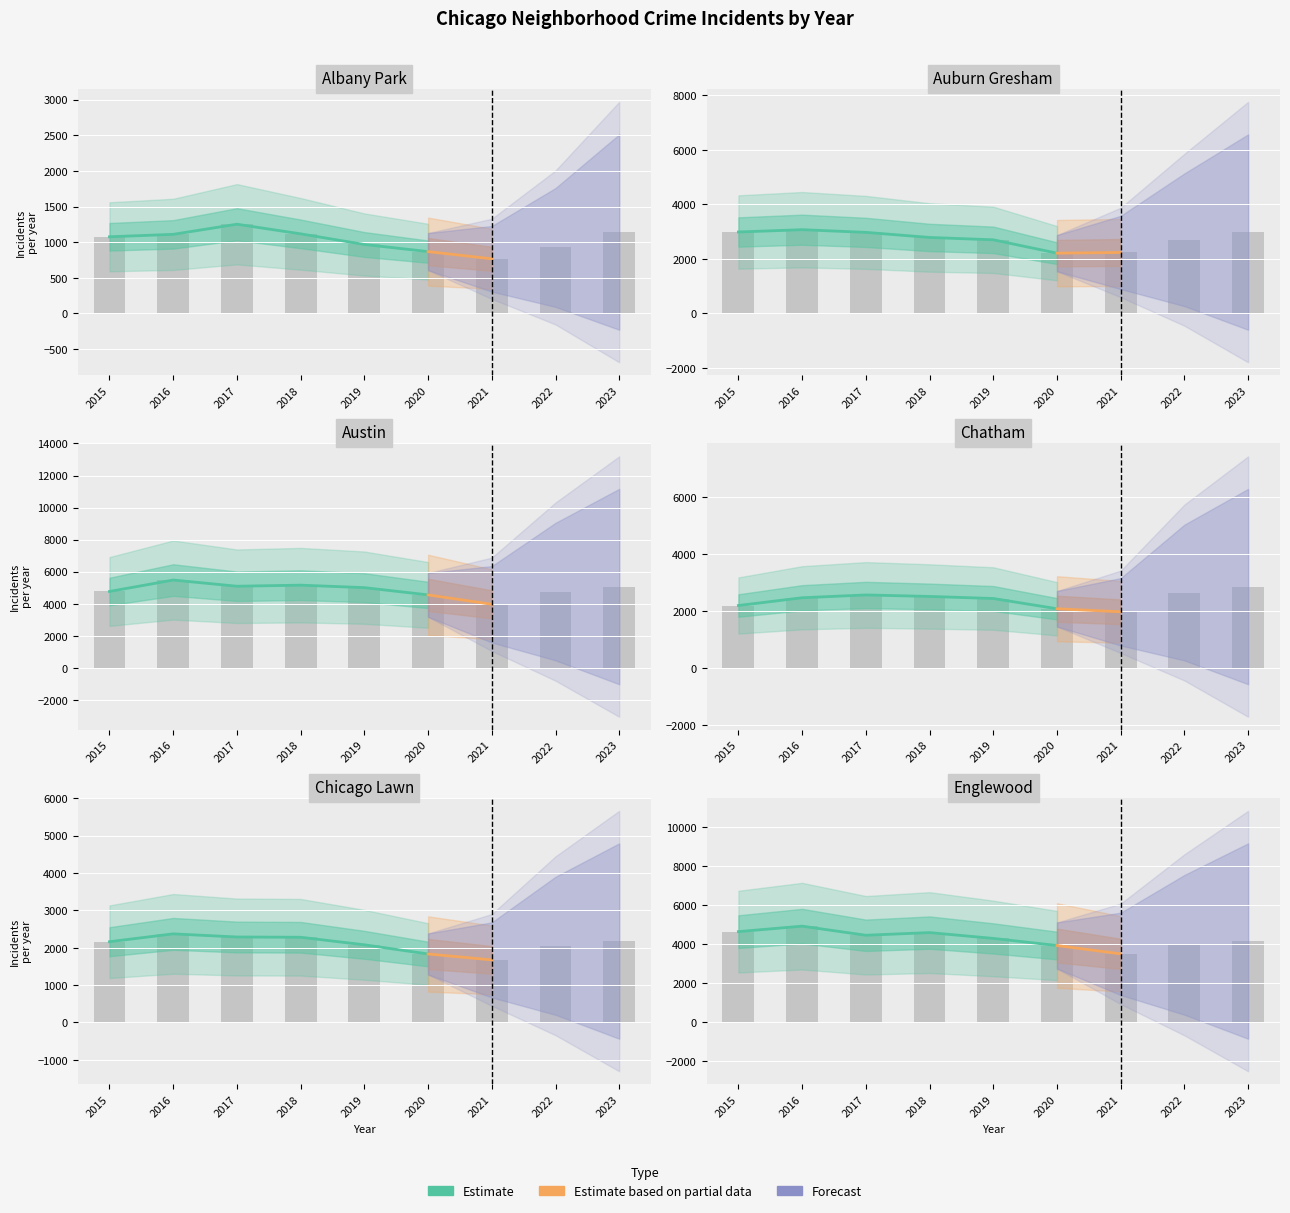

Rank the series by their maximum value, from lowest to highest.

Albany Park, Chicago Lawn, Chatham, Auburn Gresham, Englewood, Austin